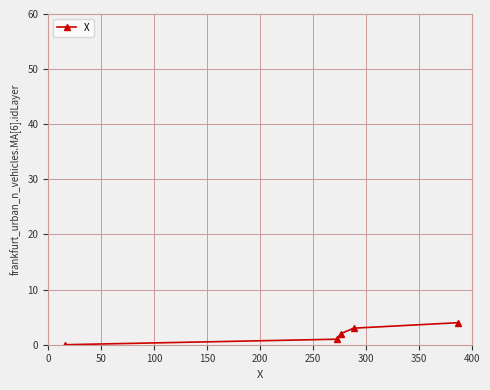

True or false: the data has more than 2 interior local peaks.

False